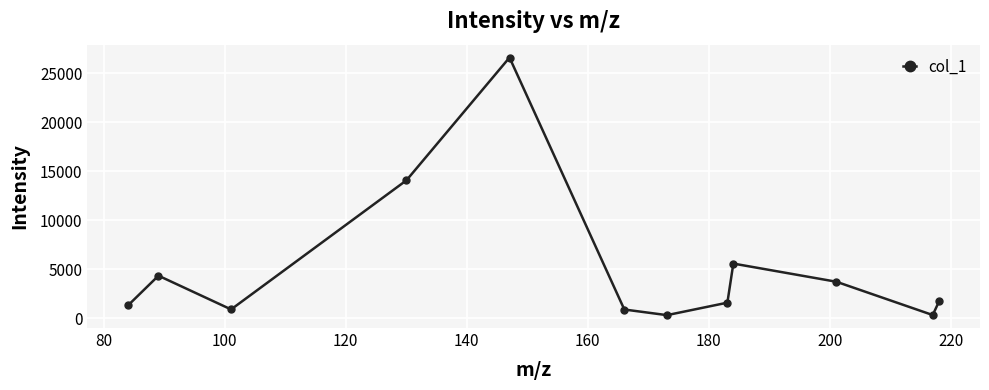

How many interior local valleys (lower than both neighbors) does the data have?

3